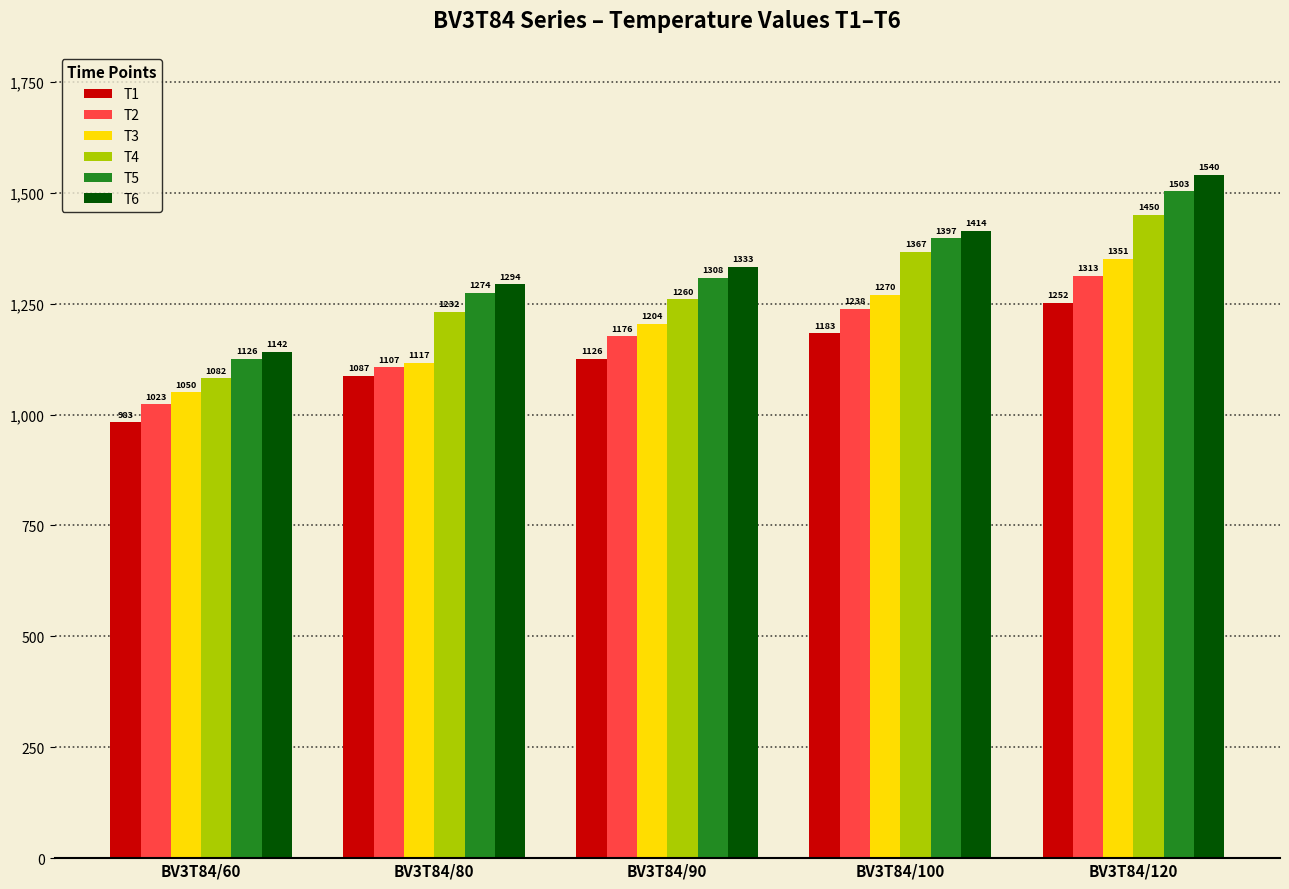

How many categories are shown in the chart?

5